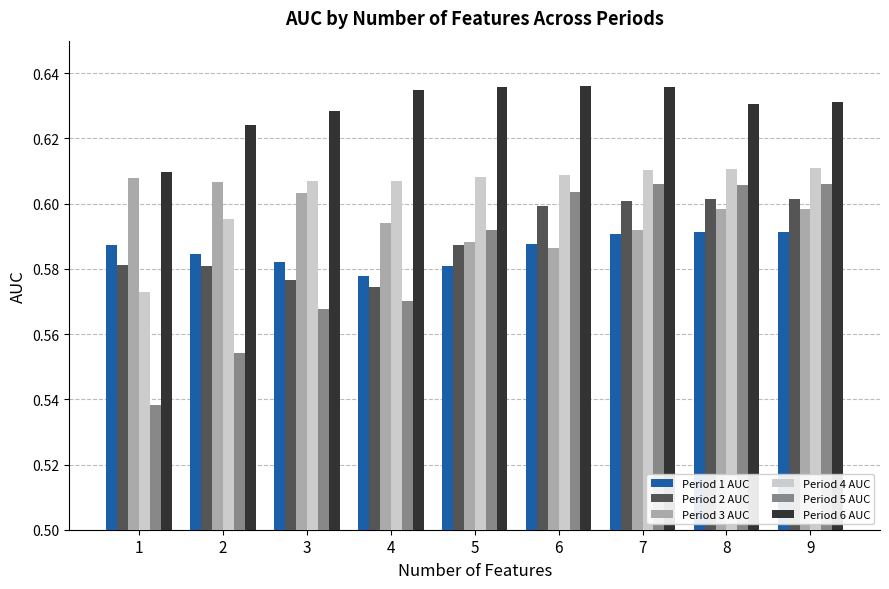

The Period 3 AUC series shows 0.6 at 9. True or false?

True